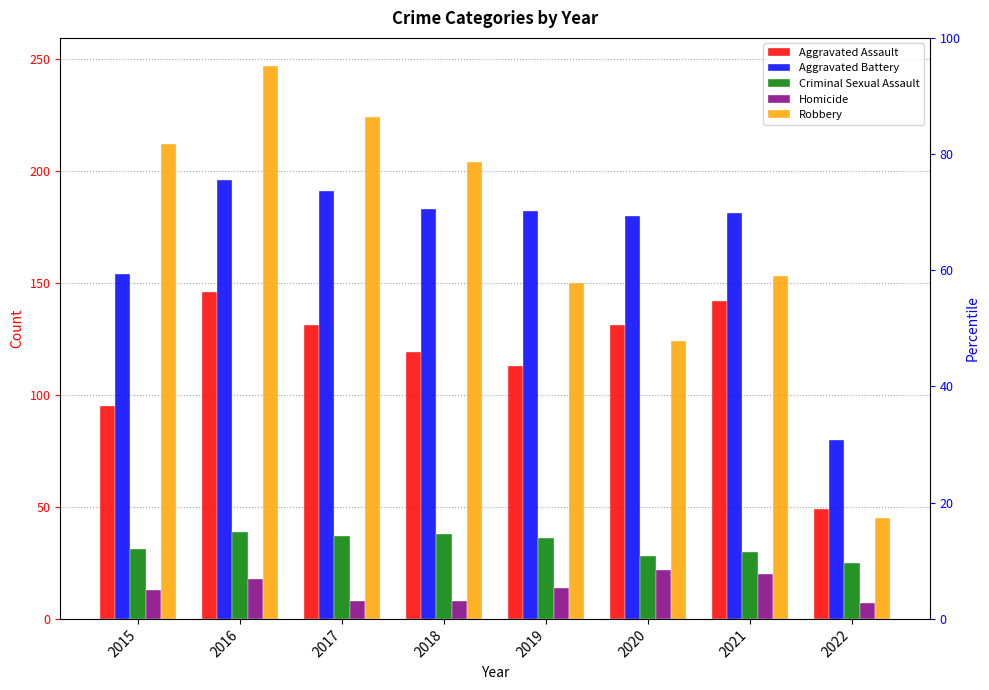

List the labels in order of Aggravated Assault value, smallest first.

2022, 2015, 2019, 2018, 2017, 2020, 2021, 2016